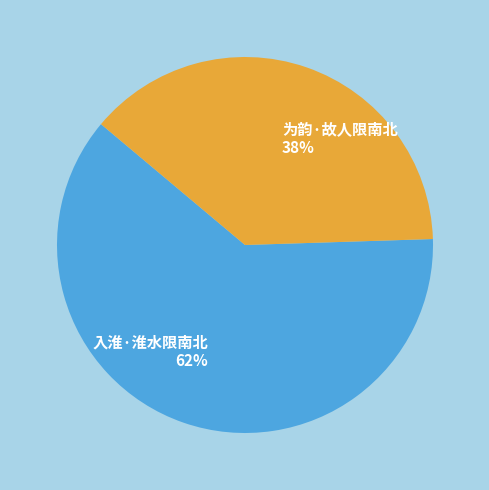

Is there a majority slice in this chart?

Yes